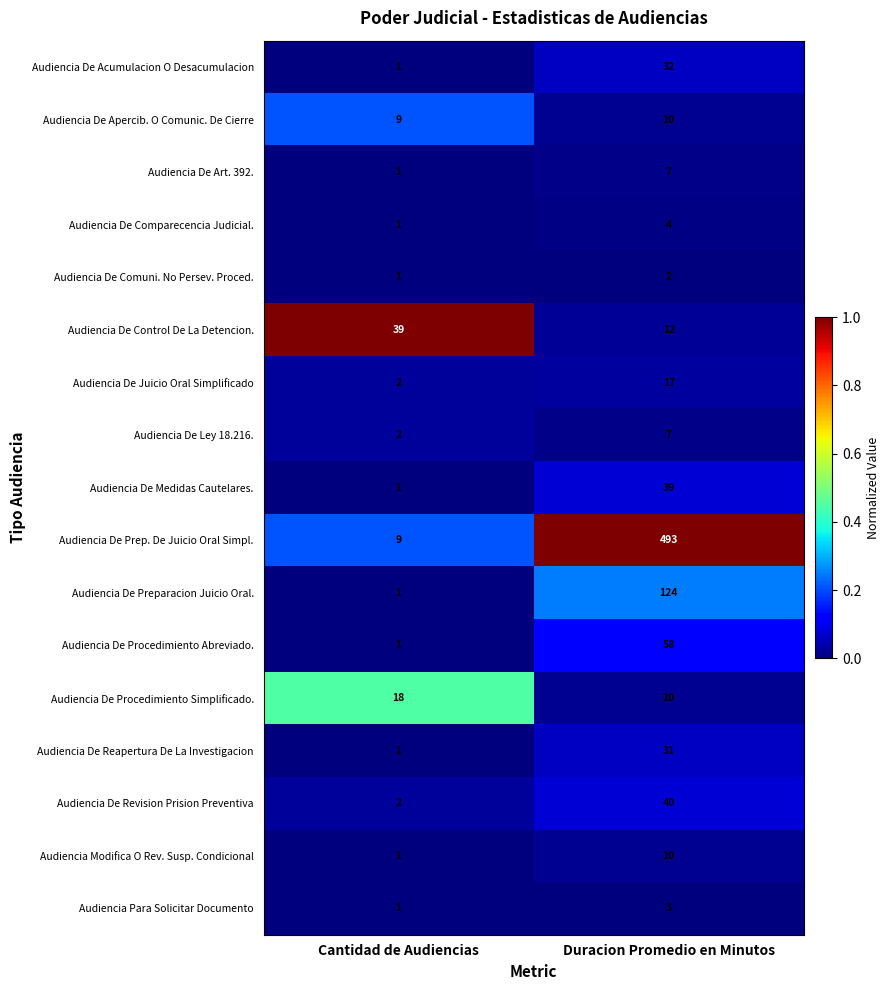

Which series has the largest total across all categories?

Audiencia De Prep. De Juicio Oral Simpl.